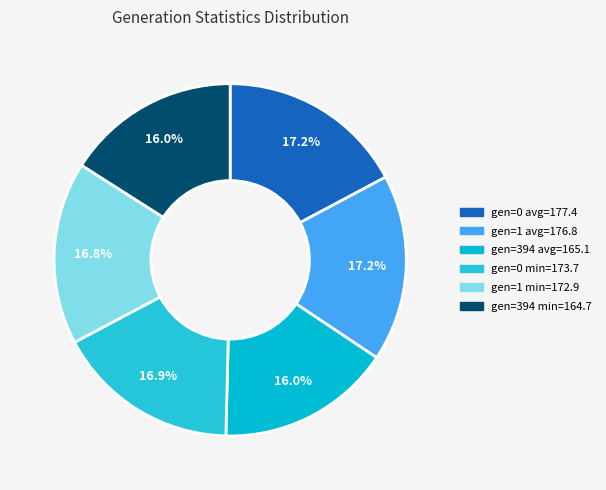

Which slice is the smallest?

gen 394 min